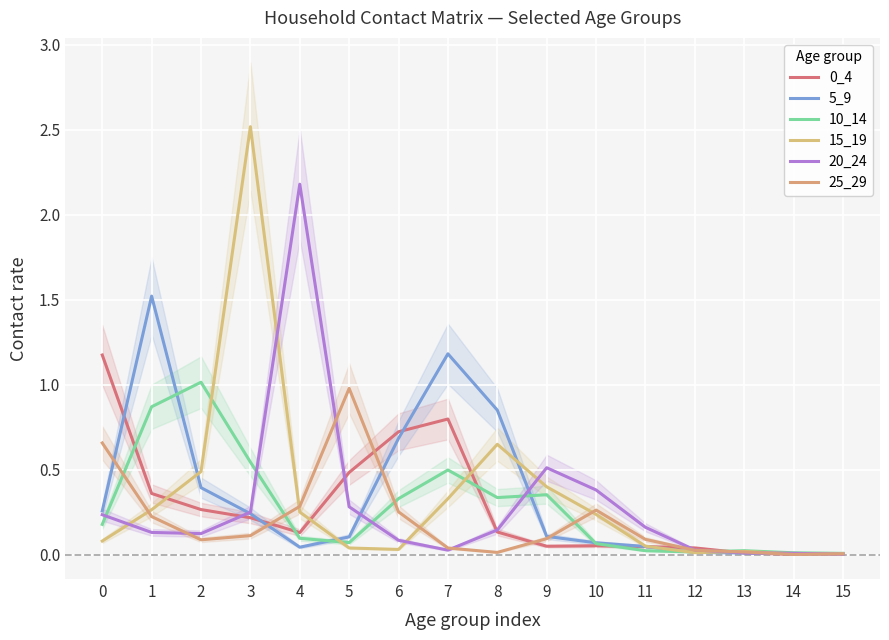

At which category is the sum across all series the highest?

3